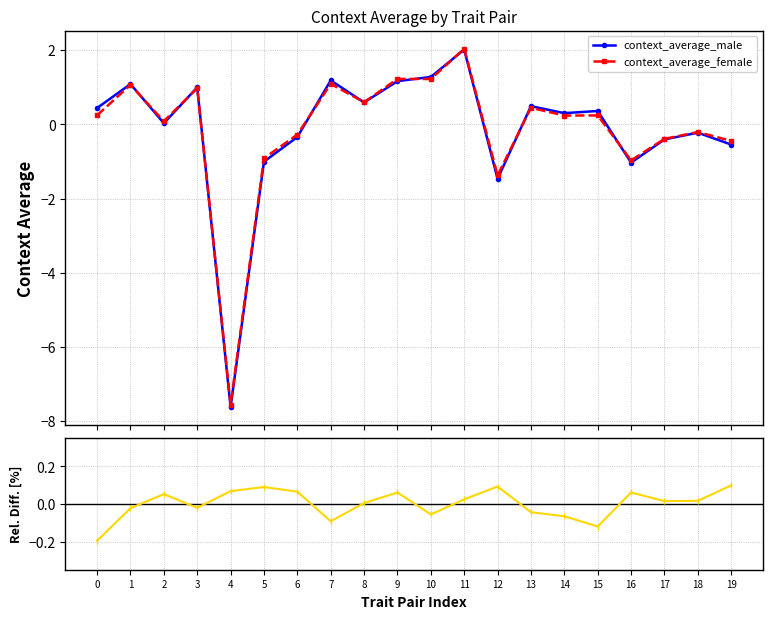

Rank the categories by context_average_female value from highest to lowest.

11, 9, 10, 7, 1, 3, 8, 13, 0, 15, 14, 2, 18, 6, 17, 19, 5, 16, 12, 4